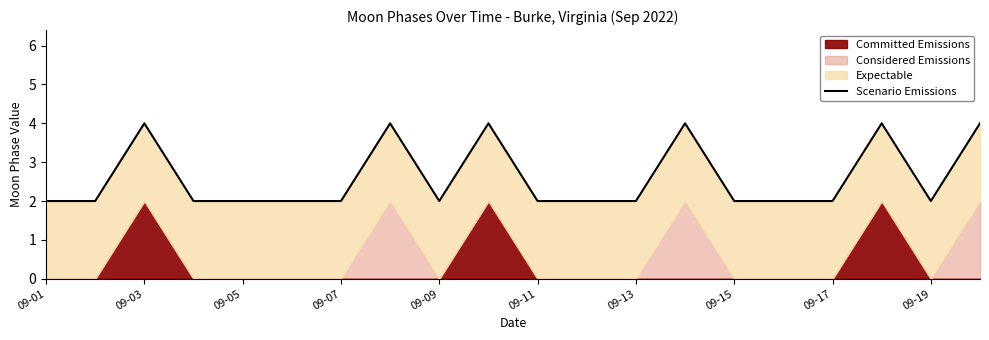

Between 09-11 and 09-01, which is larger?

09-11